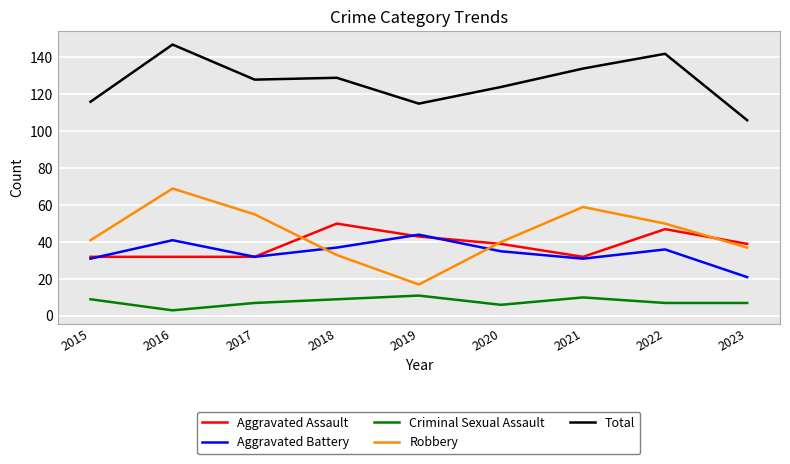

In Total, how many points are lower than both neighbors (excluding endpoints)?

2